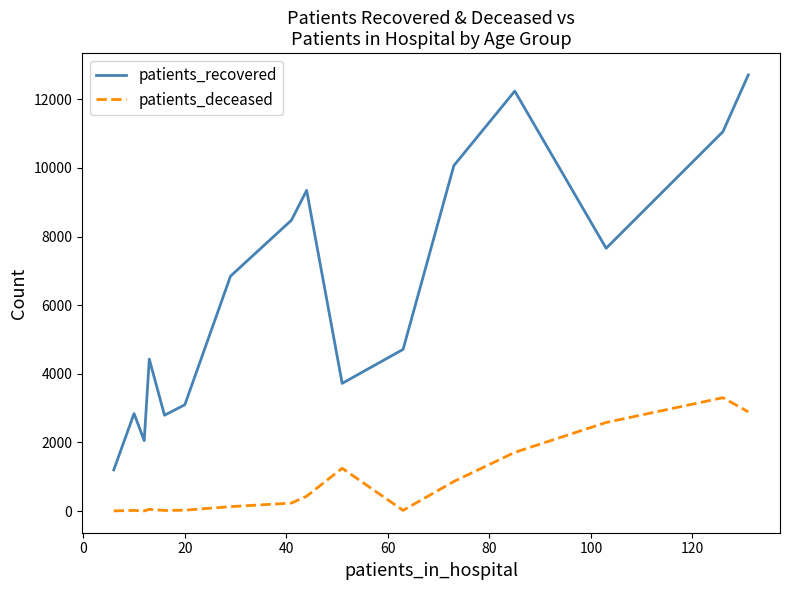

List the series in order of their peak value, lowest first.

patients_deceased, patients_recovered